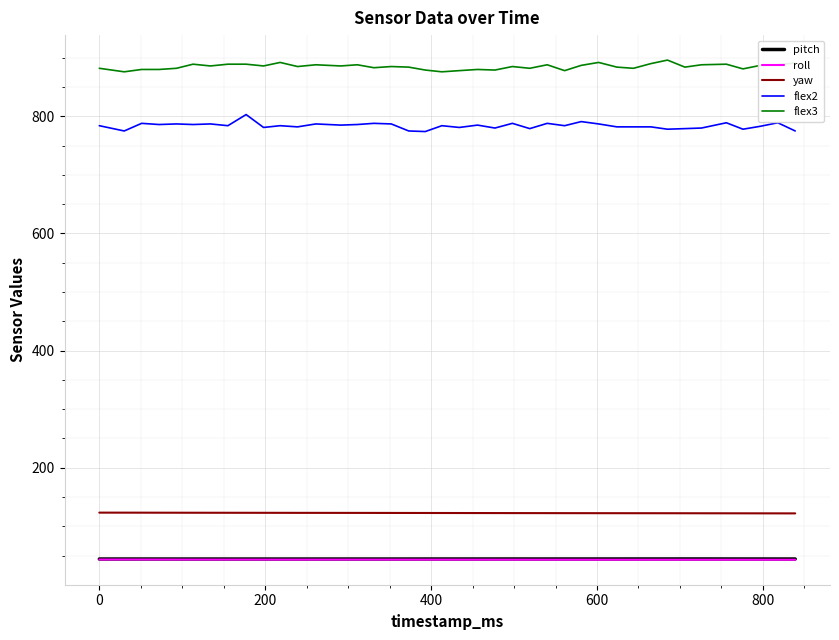

What is the highest value of the flex2 series?

803.0